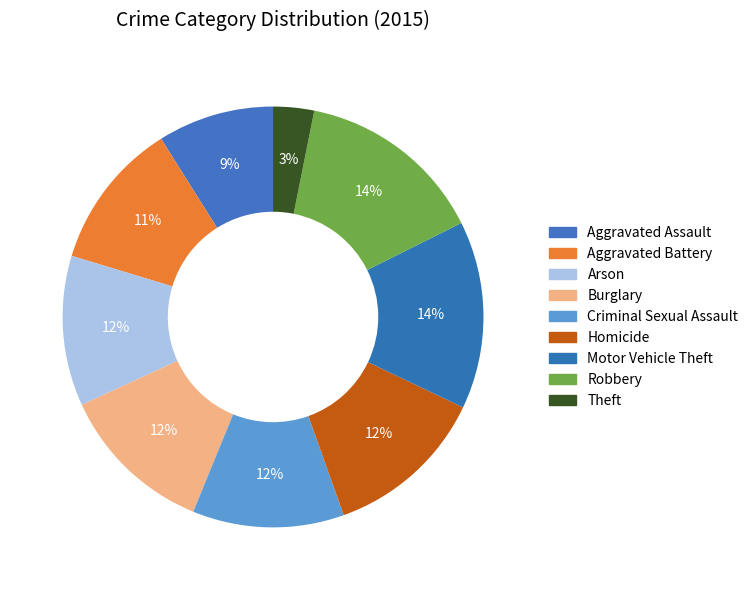

How many slices are in this pie chart?

9